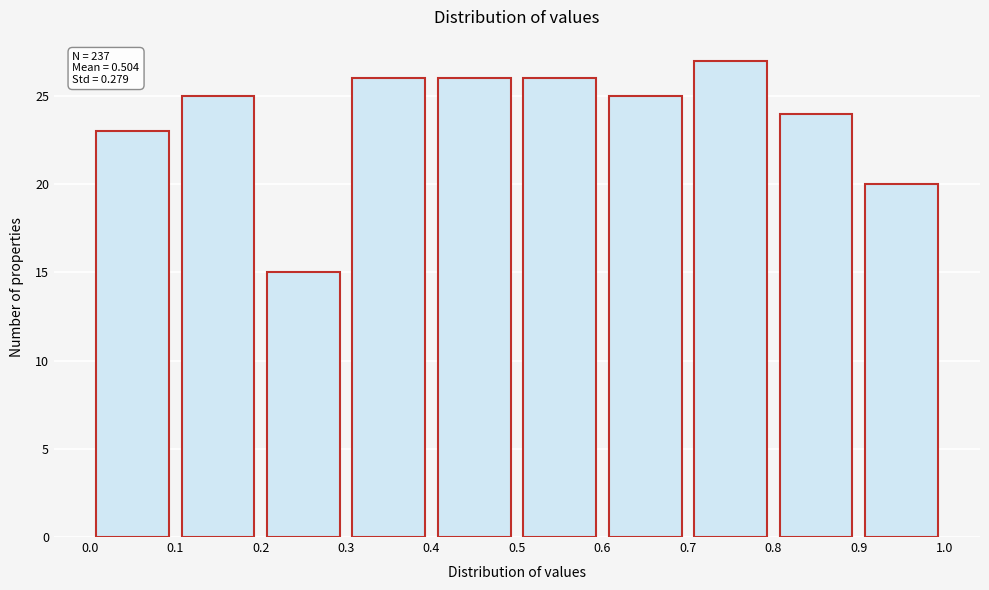

Over which range of the x-axis is the bar tallest?

0.7 to 0.8